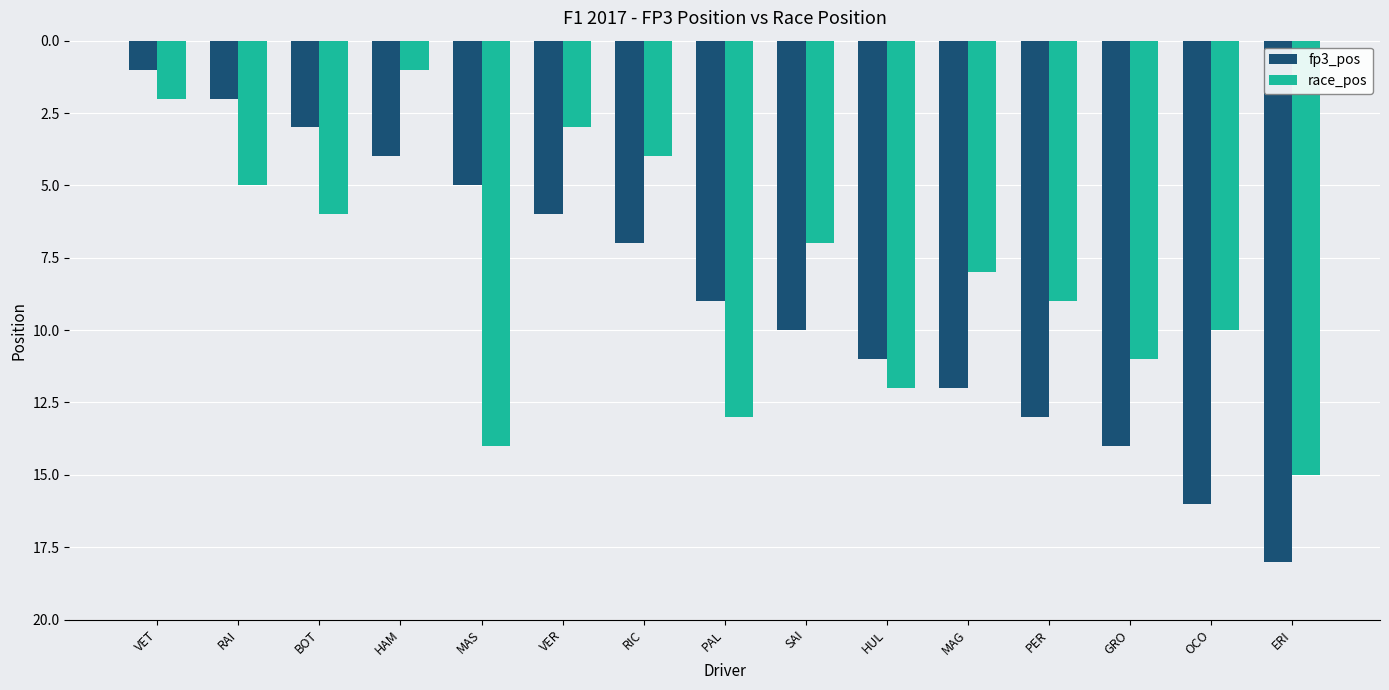

Reading left to right, what are all the values shown in this chart?

fp3_pos: 1	2	3	4	5	6	7	9	10	11	12	13	14	16	18
race_pos: 2	5	6	1	14	3	4	13	7	12	8	9	11	10	15